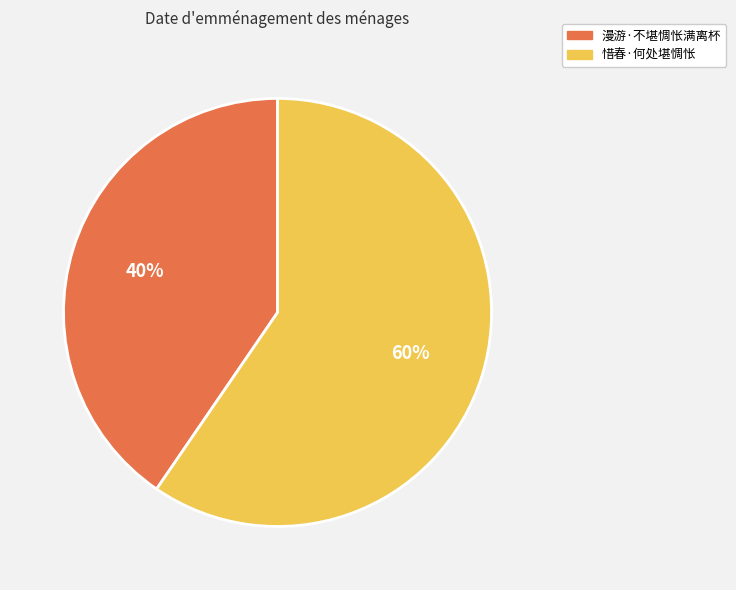

What percentage is the 惜春·何处堪惆怅 slice, to the nearest percent?

60%